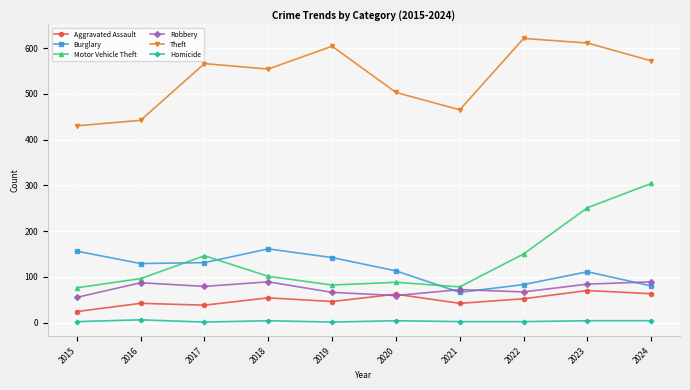

Rank the series by their maximum value, from lowest to highest.

Homicide, Aggravated Assault, Robbery, Burglary, Motor Vehicle Theft, Theft